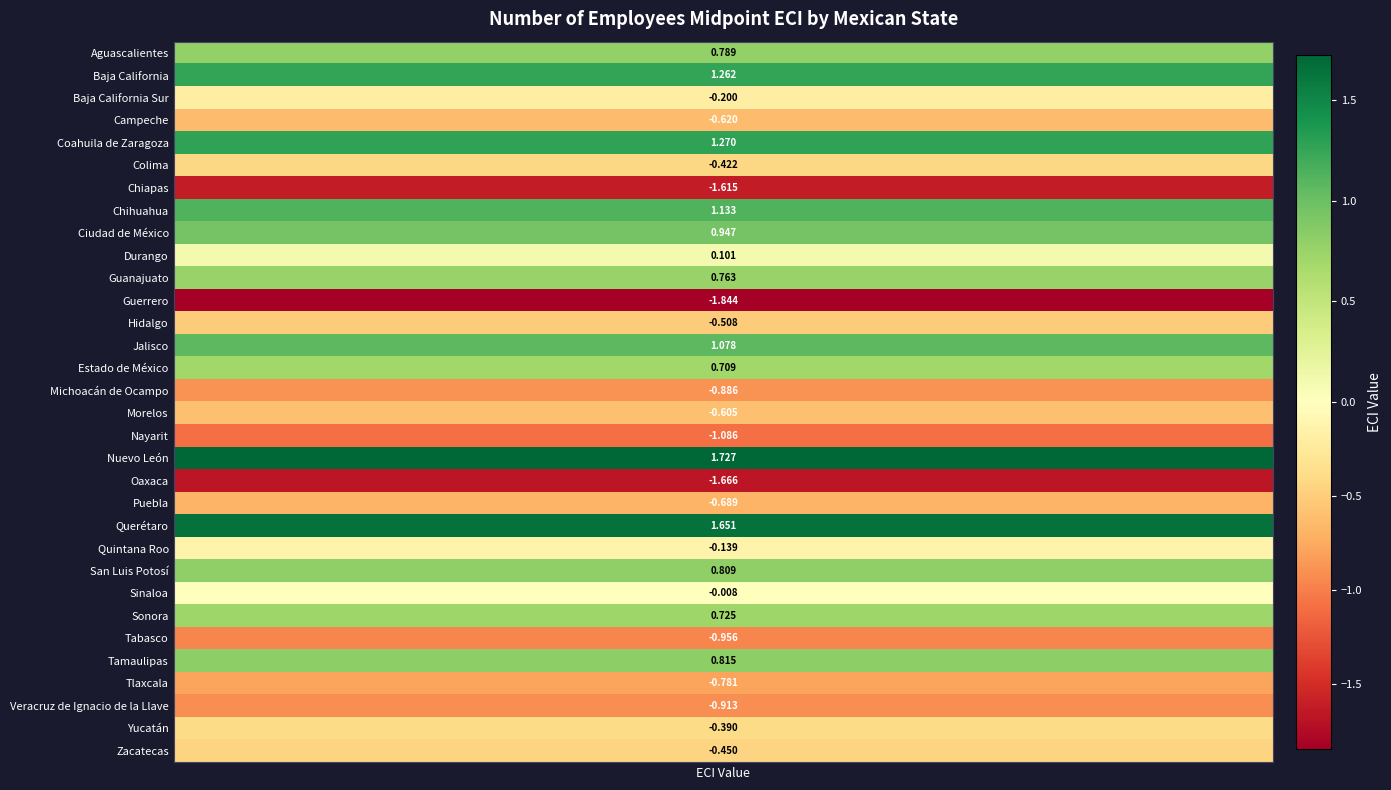

What is the approximate value at San Luis Potosí?

0.8